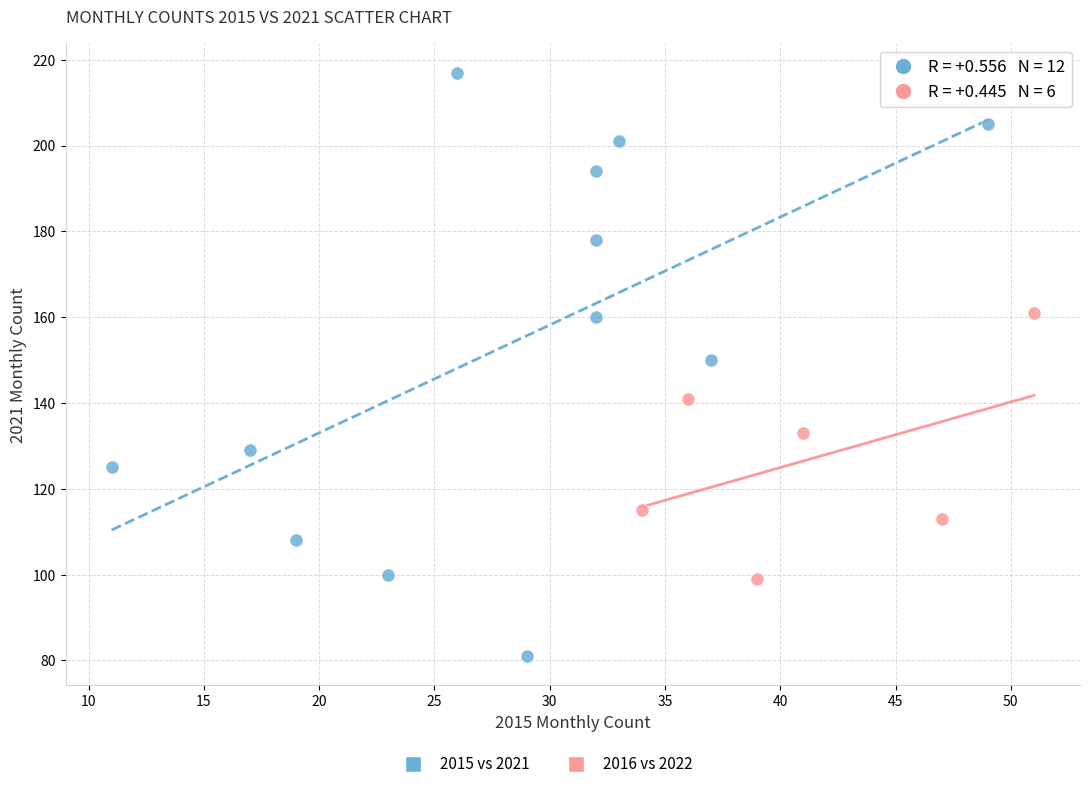

Which series has the largest Y range (max minus min)?

2015 vs 2021